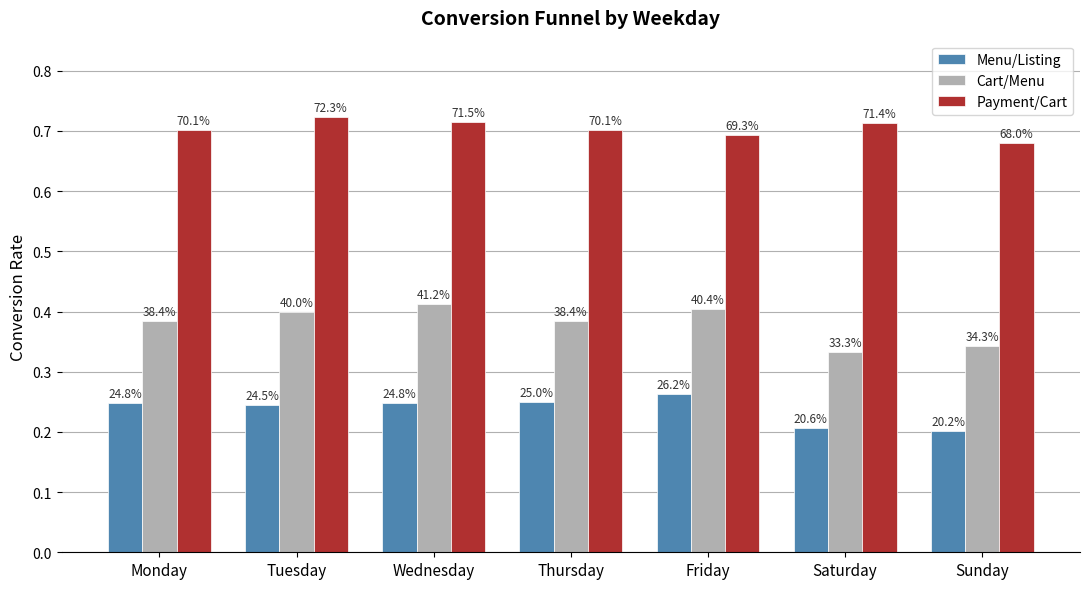

List the labels in order of Menu/Listing value, largest first.

Friday, Thursday, Monday, Wednesday, Tuesday, Saturday, Sunday